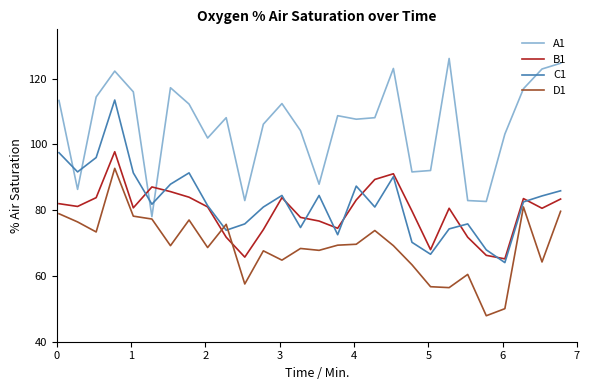

Which series ends up on top after the final intersection of C1 and A1?

A1